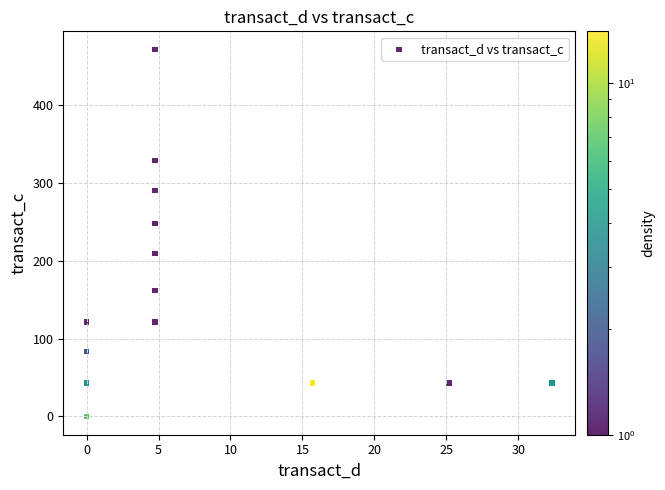

What Y value in the scatter plot is closest to 235?

247.6